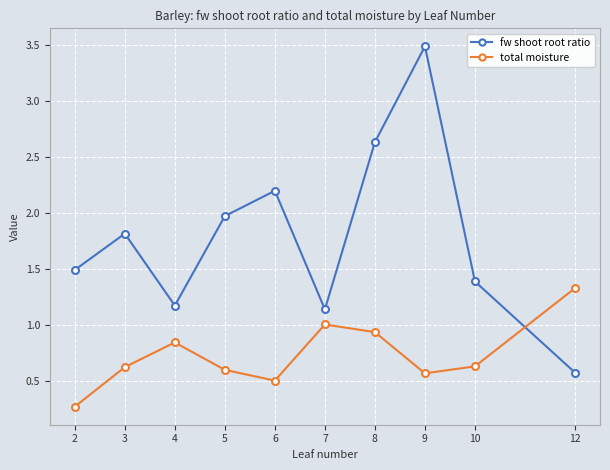

What is the difference between the second highest and second lowest values in the fw shoot root ratio series?

1.5